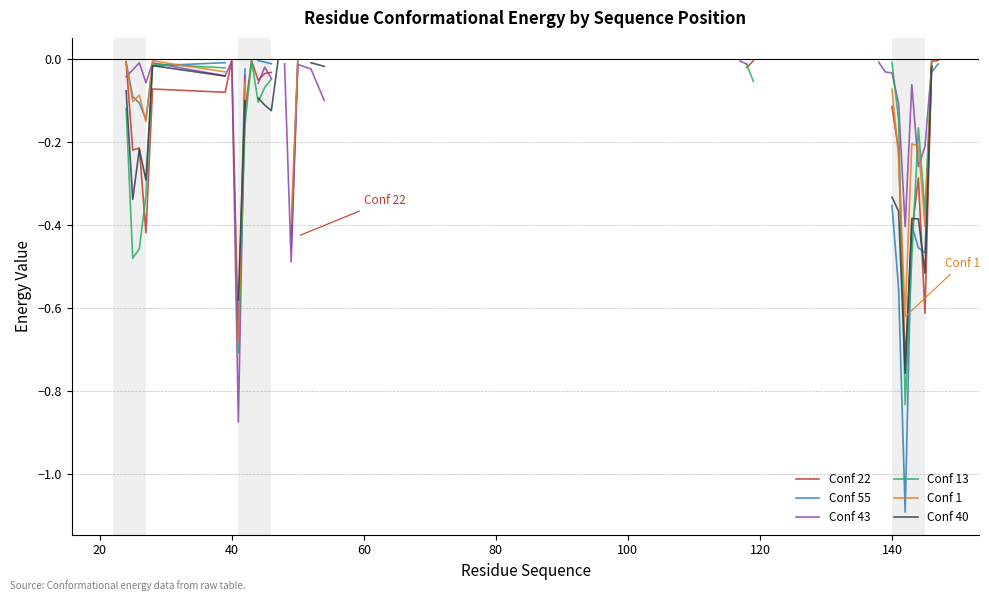

What is the smallest value displayed?

-1.1